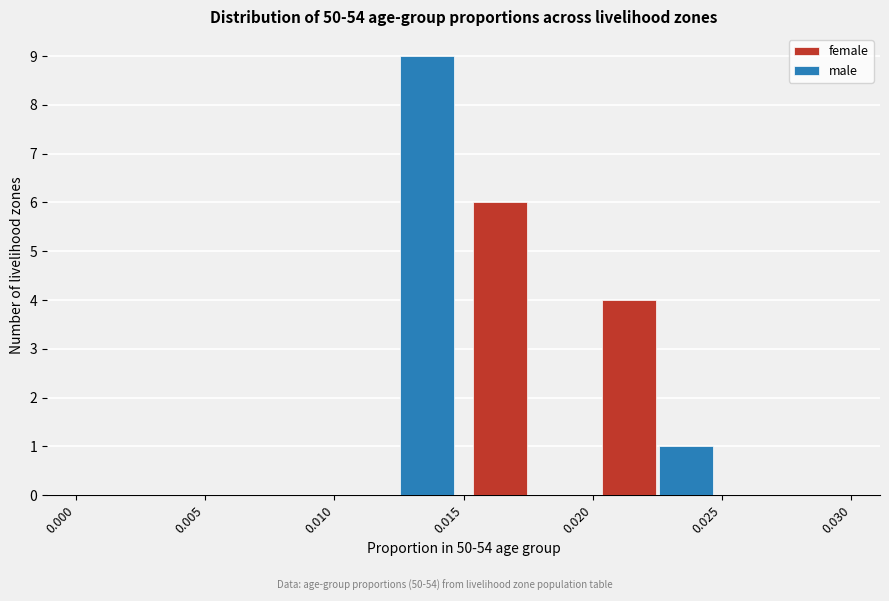

In the male series, which range on the x-axis has the tallest bar?

0.010 to 0.015